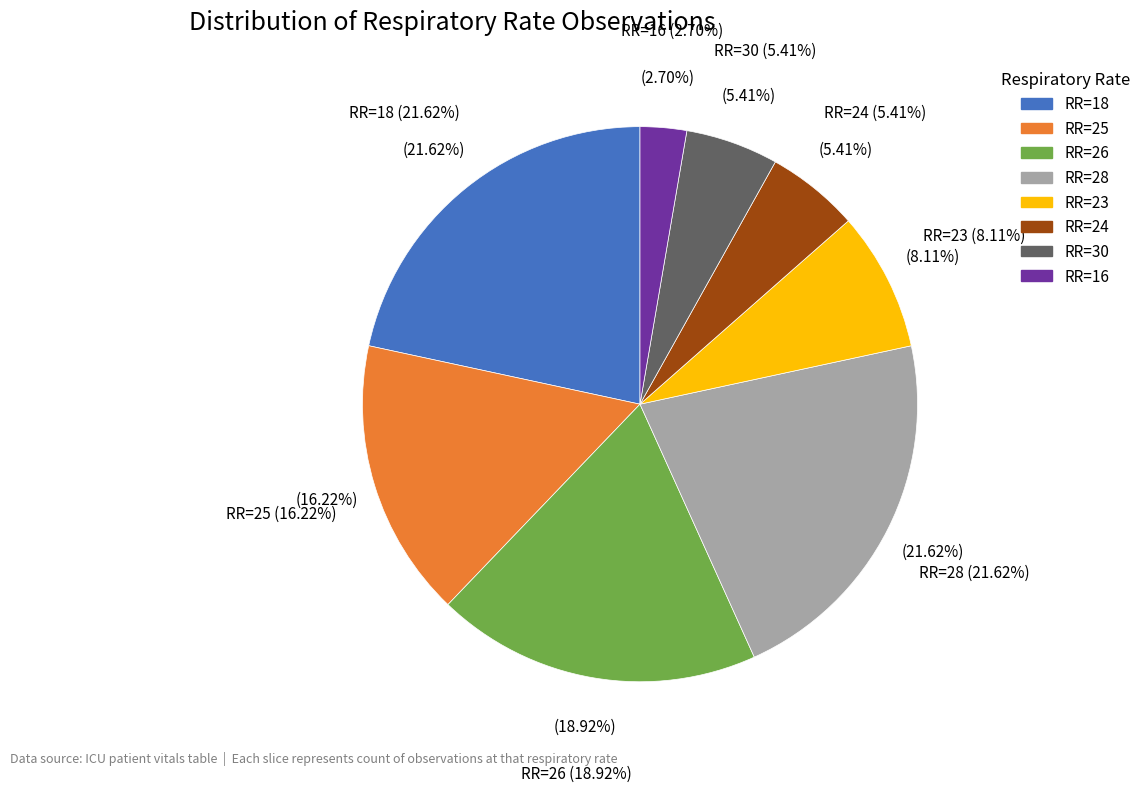

To the nearest percent, what portion does 25 represent?

16%